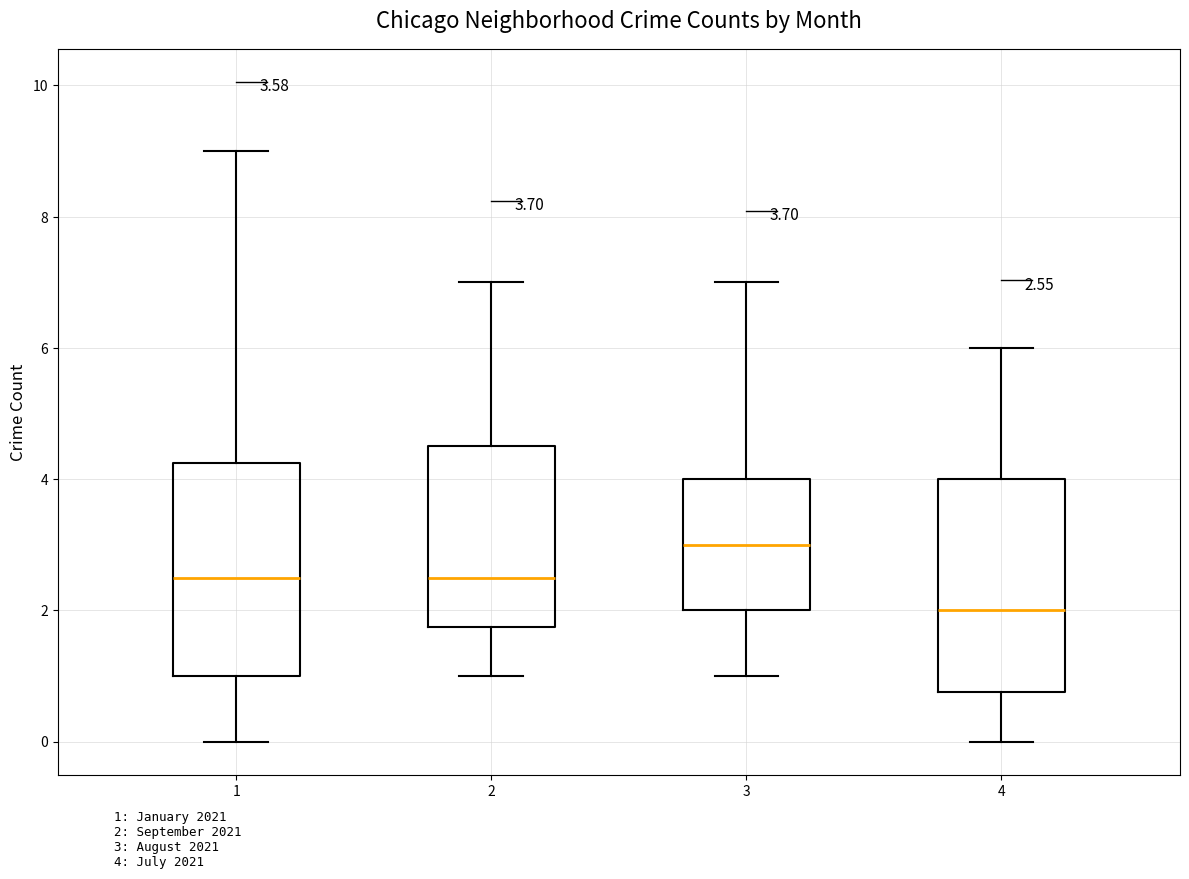

Which box's median line is the lowest?

4